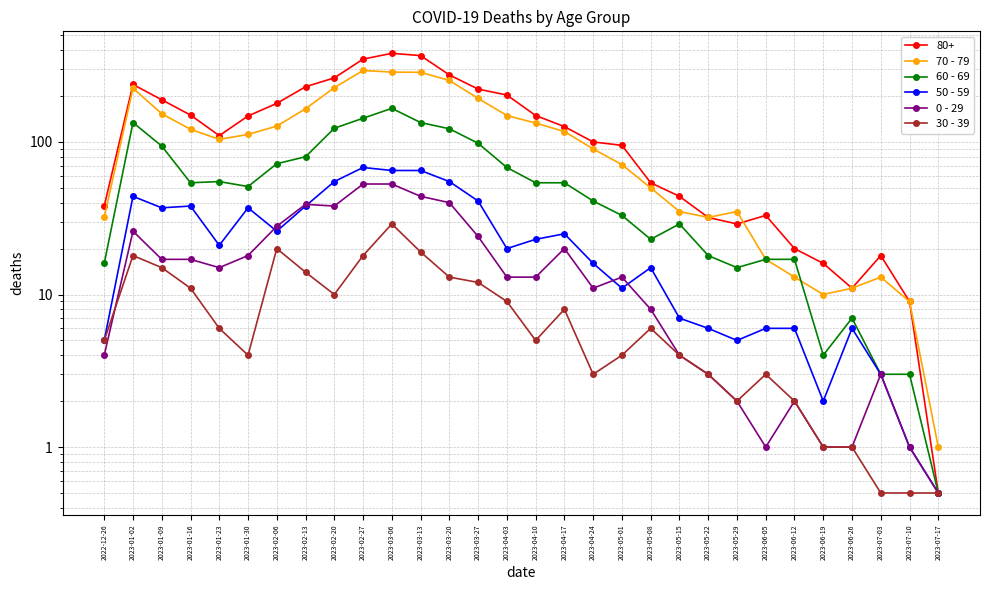

What is the sum of the 50 - 59 values at 2023-05-29 and 2023-03-06?

70.0